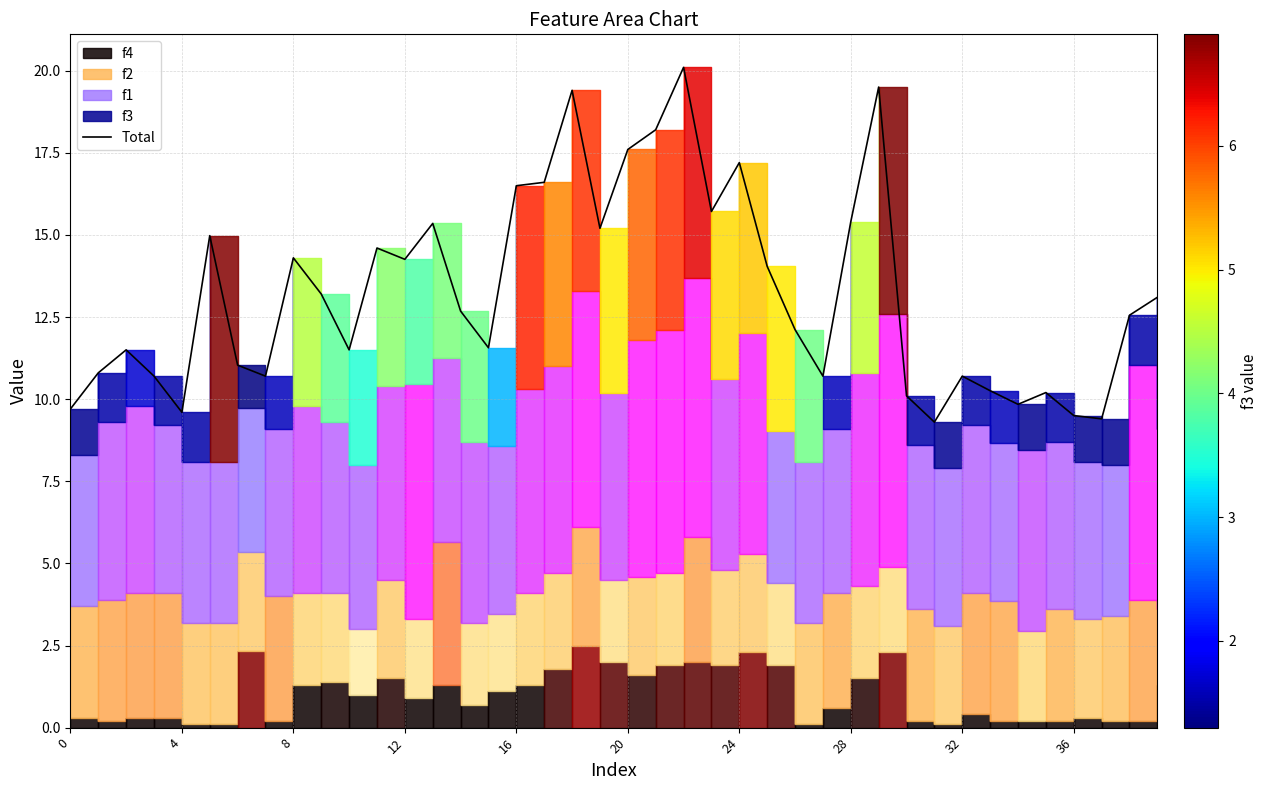

Is it true that the value at 21 is 18.2?

True